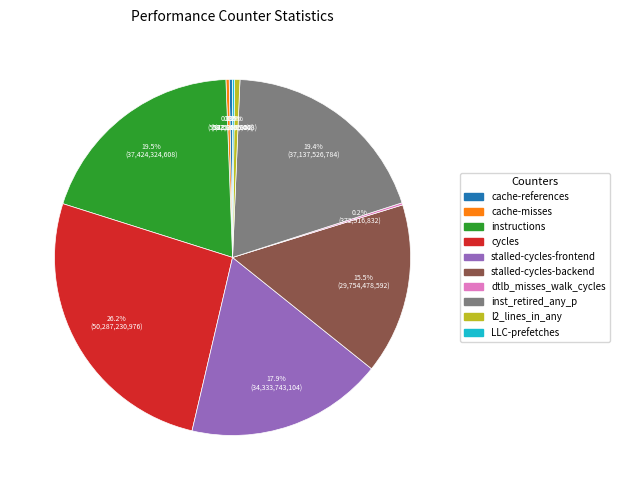

To the nearest percent, what is the difference between the largest and smallest slice percentages?

26%